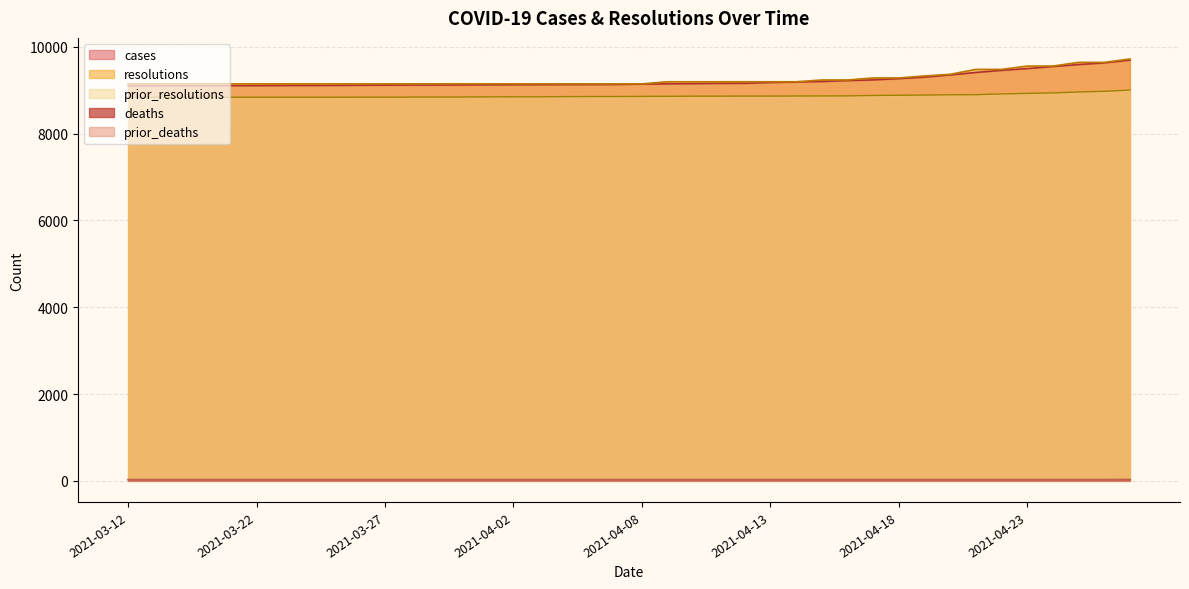

What is the average value of the prior_resolutions series?

8868